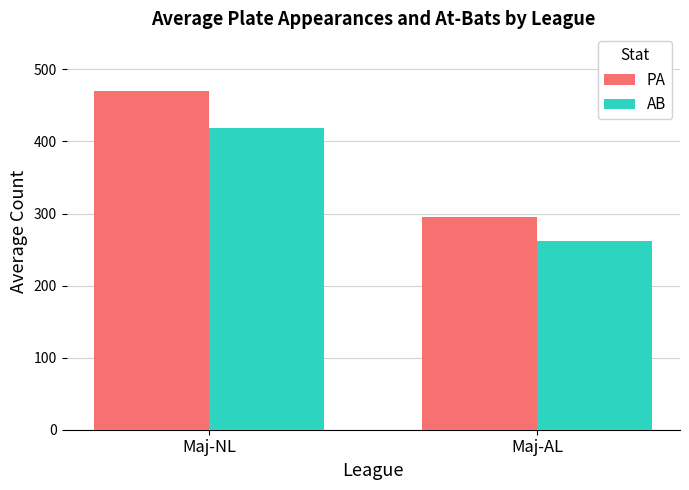

Which series has the largest range (max minus min)?

PA